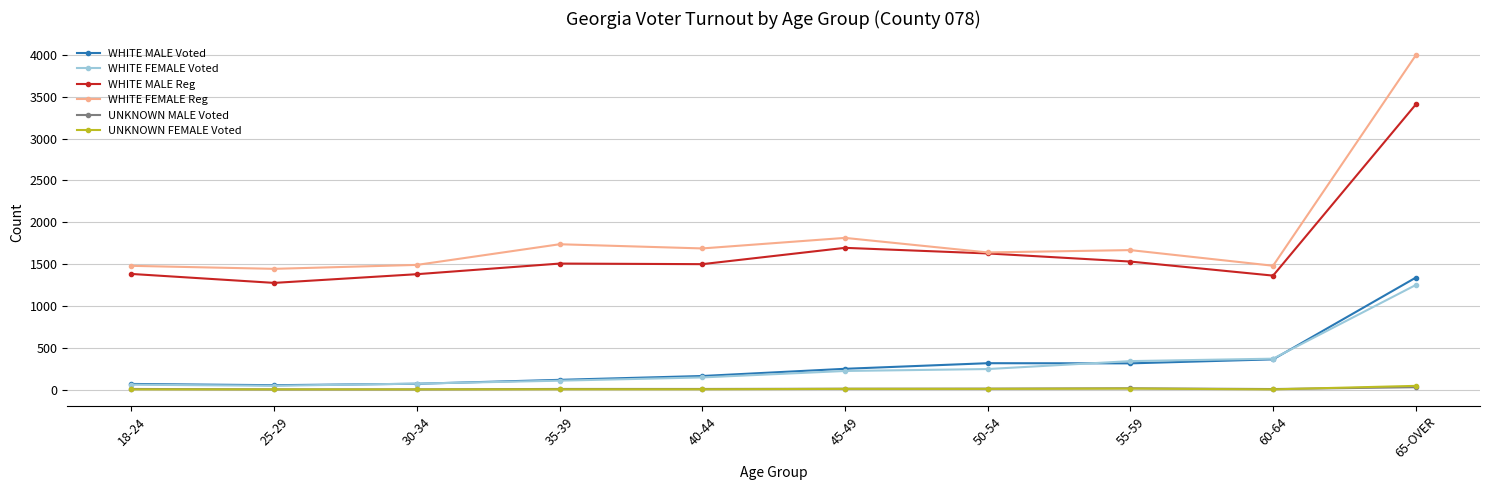

Where is the first local minimum for WHITE MALE Reg?

25-29